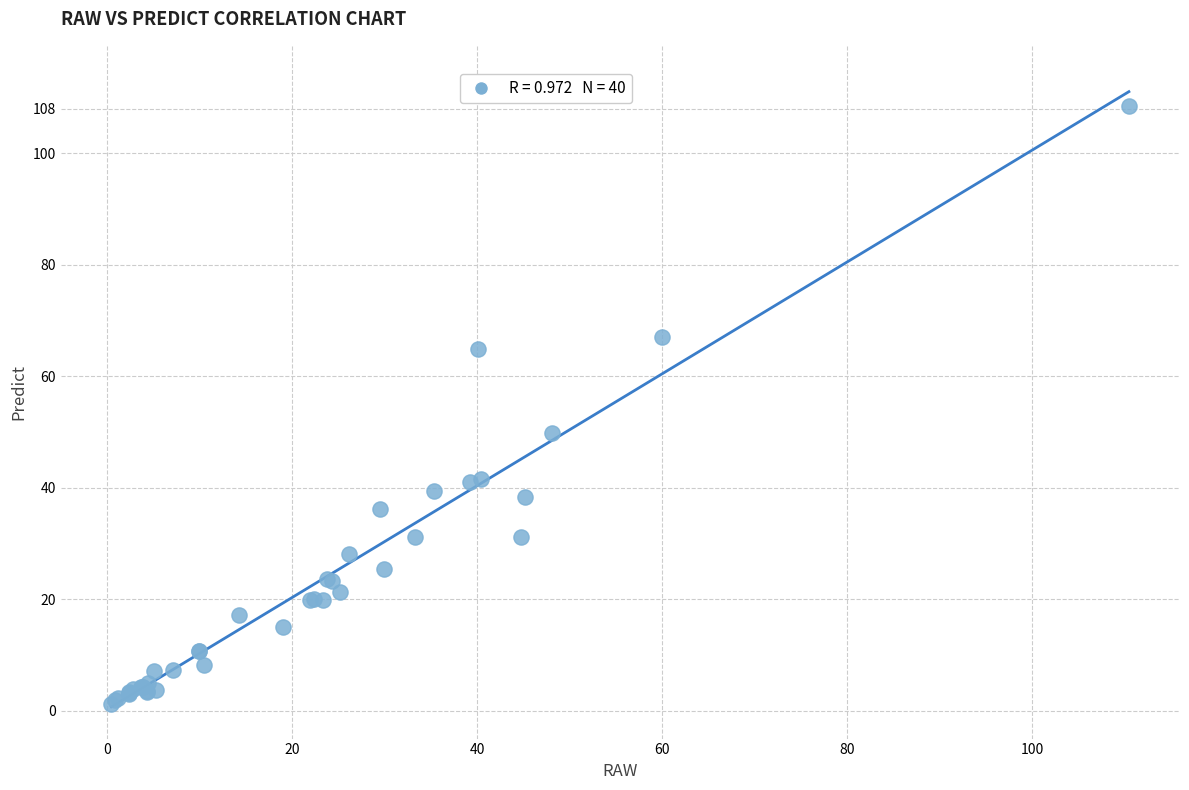

What Y value in the scatter plot is closest to 54?

49.7